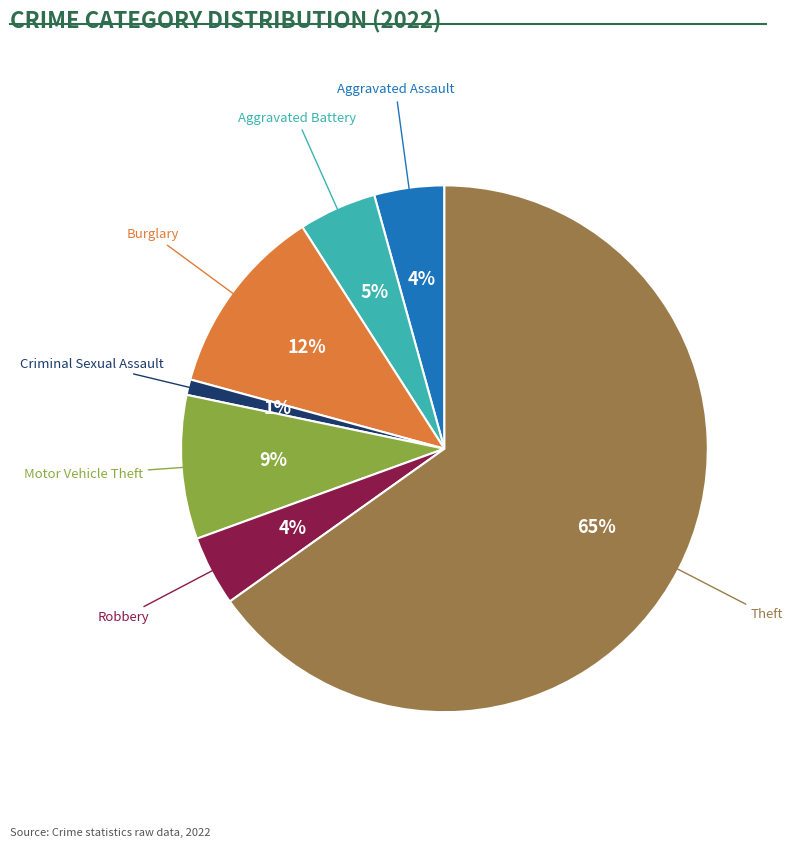

Is there a majority slice in this chart?

Yes